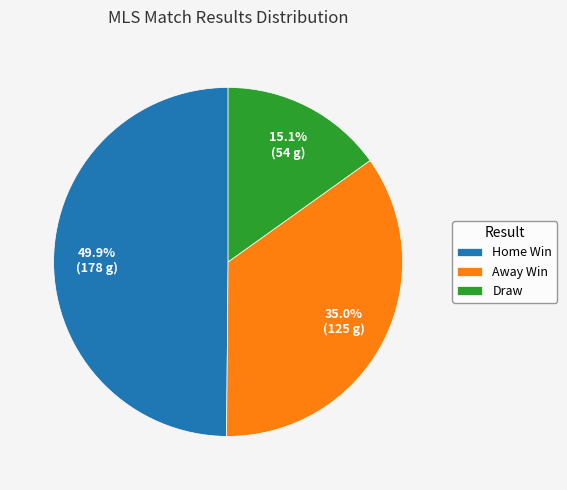

How many segments does this pie chart have?

3